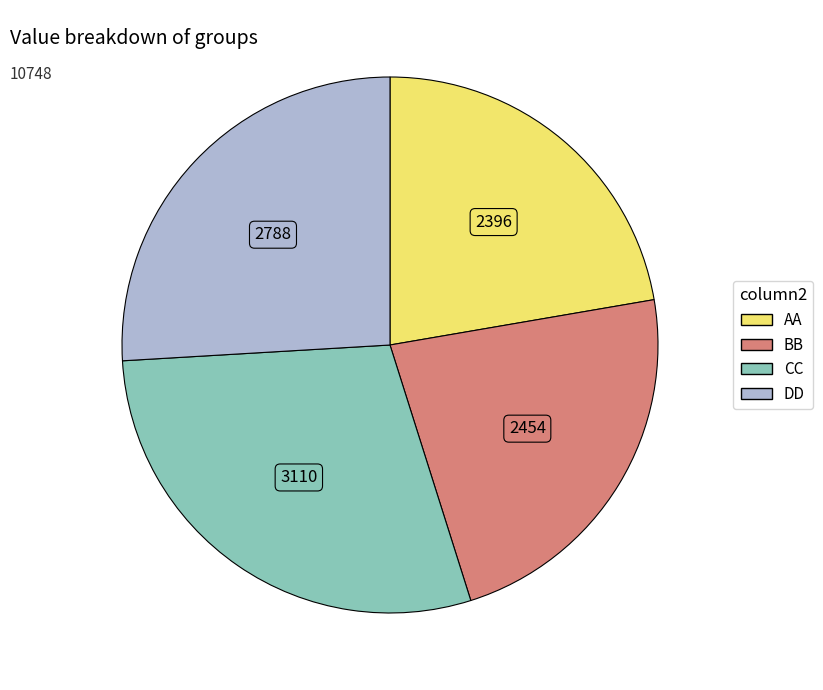

Is there any slice that represents more than half of the pie?

No